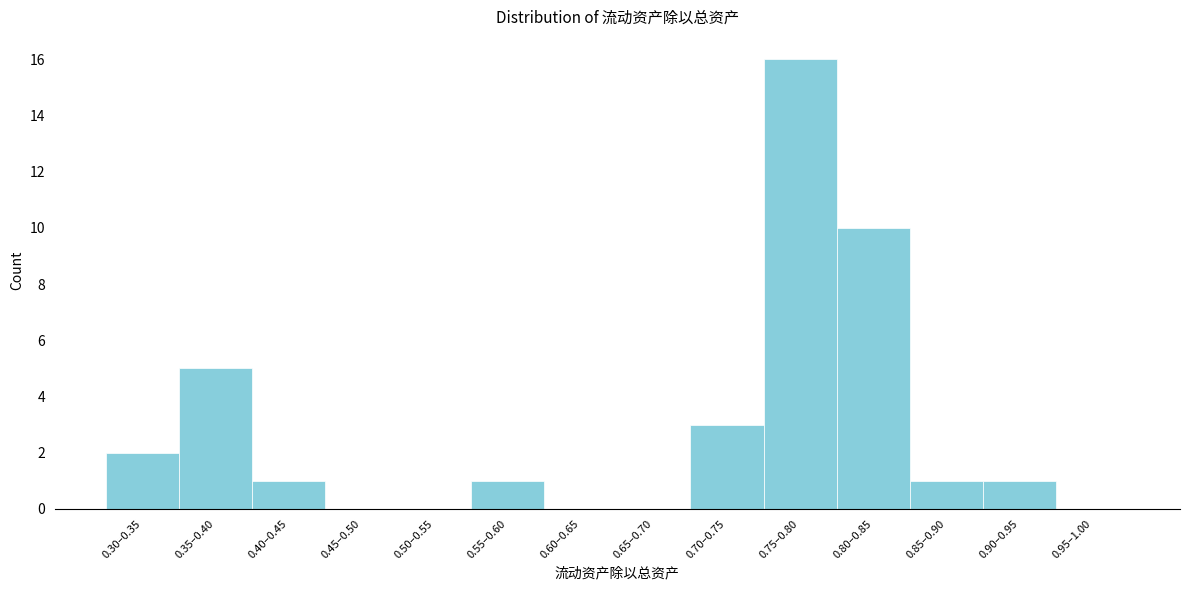

Which has a higher value, 0.75–0.80 or 0.60–0.65?

0.75–0.80